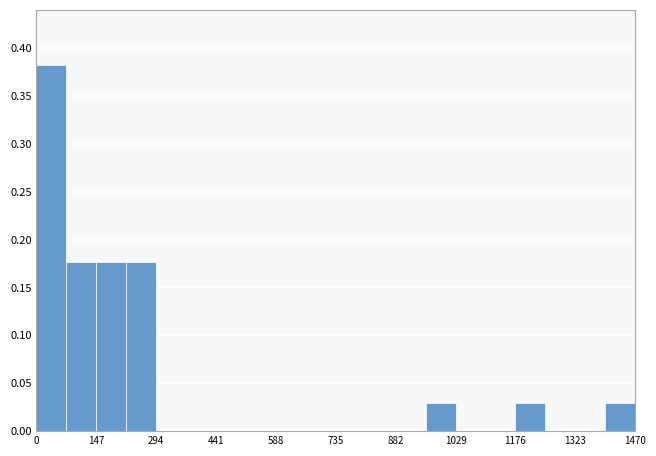

Read against the x-axis, roughly where is the centre of the tallest bar?

40